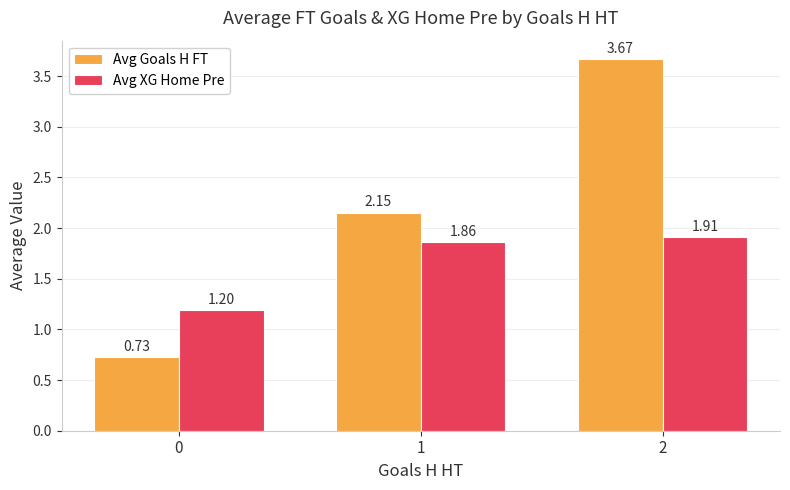

How many Avg XG Home Pre values are between 1 and 2?

3